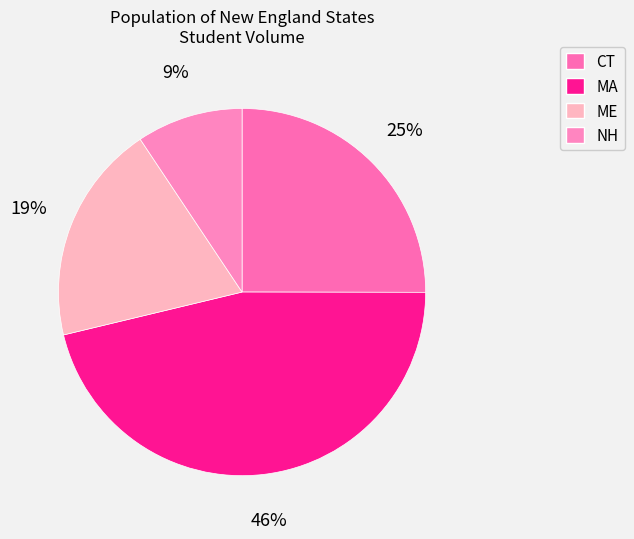

Is it true that CT is 25% of the pie?

True